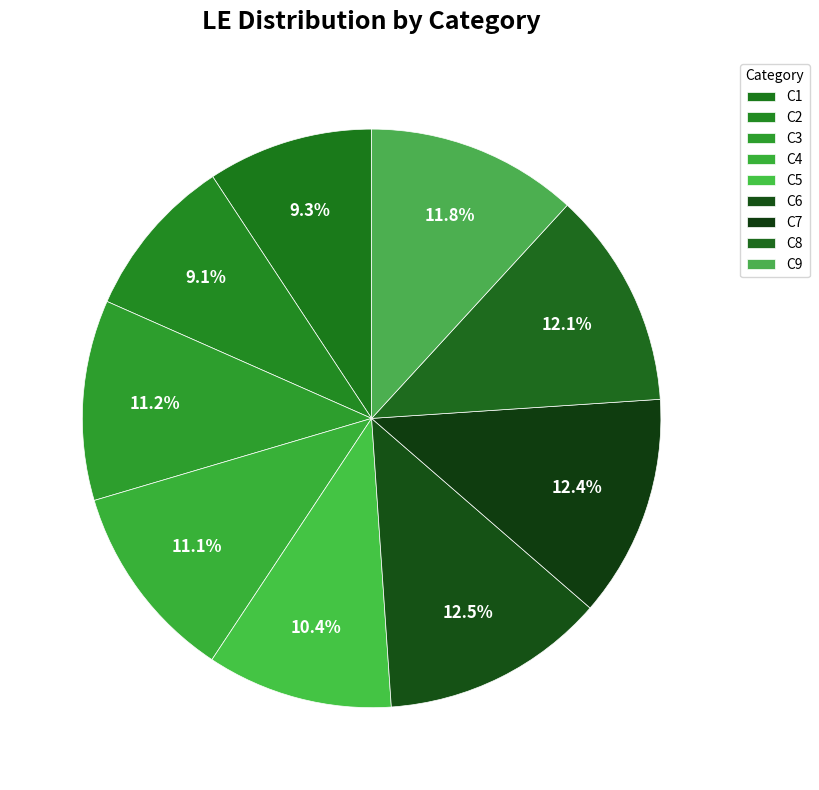

To the nearest percent, what is the combined percentage of C3 and C9?

23%